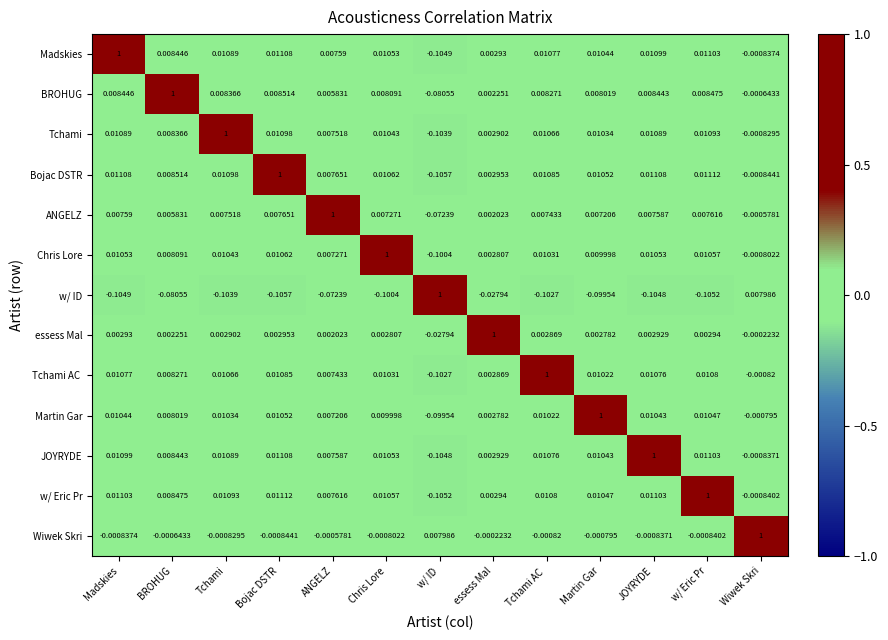

At which label does w/ Eric Pr first exceed 0?

Madskies